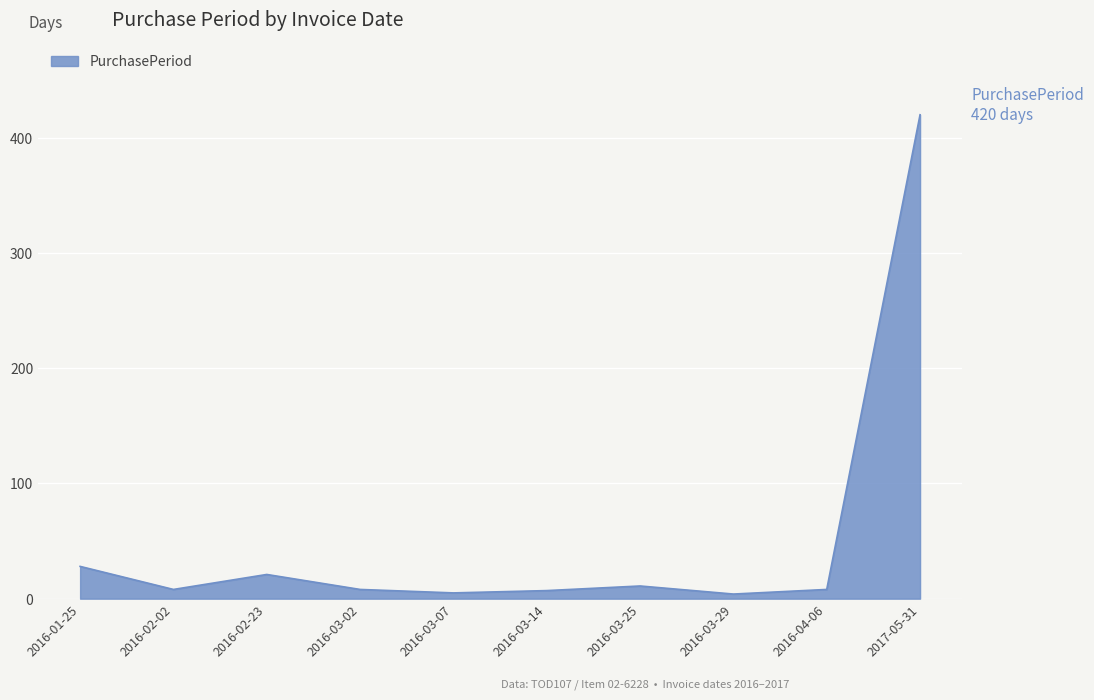

What is the ratio of the value at 2016-04-06 to the value at 2016-03-25?

0.7